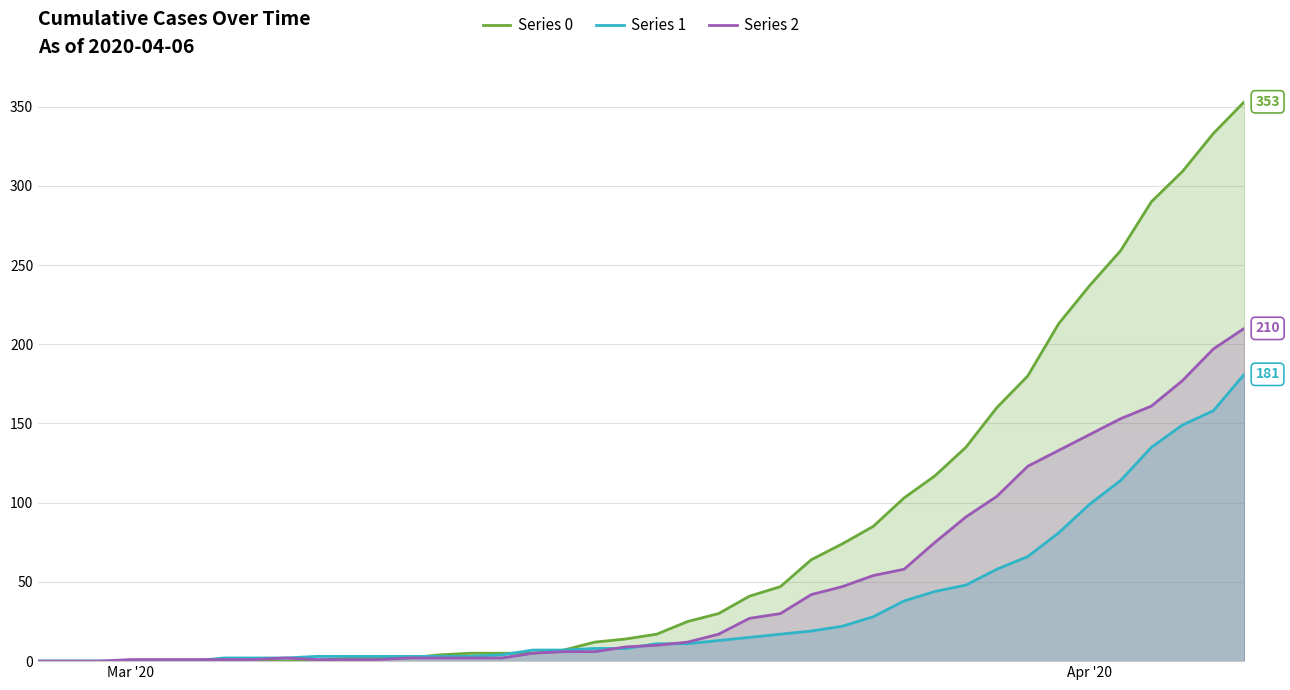

What is the maximum value for Series 1?

181